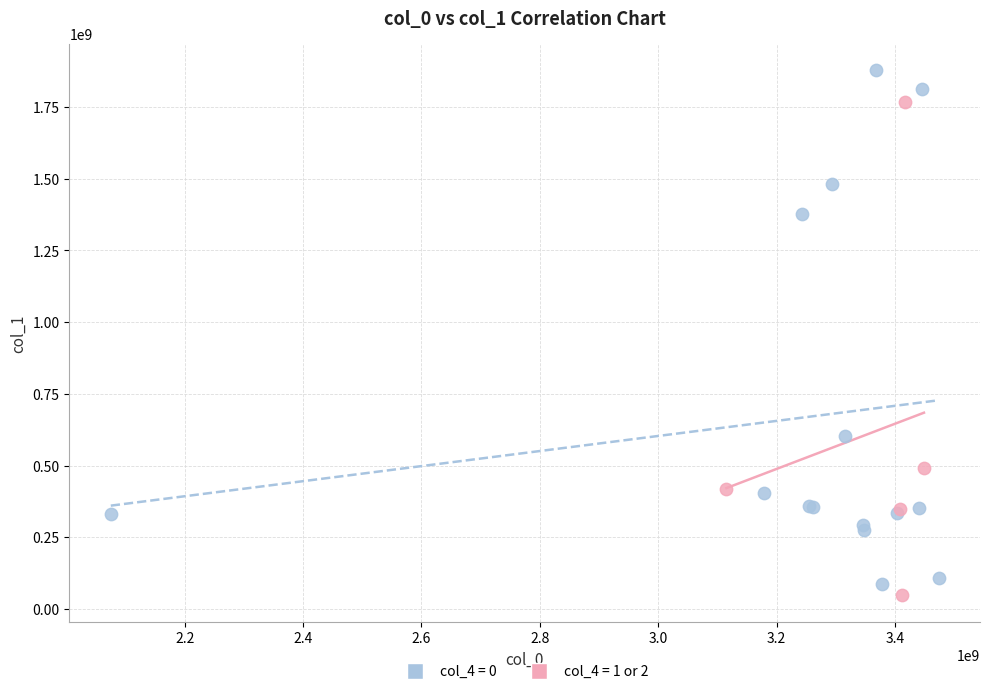

Which series reaches the maximum Y coordinate?

col_4 = 0